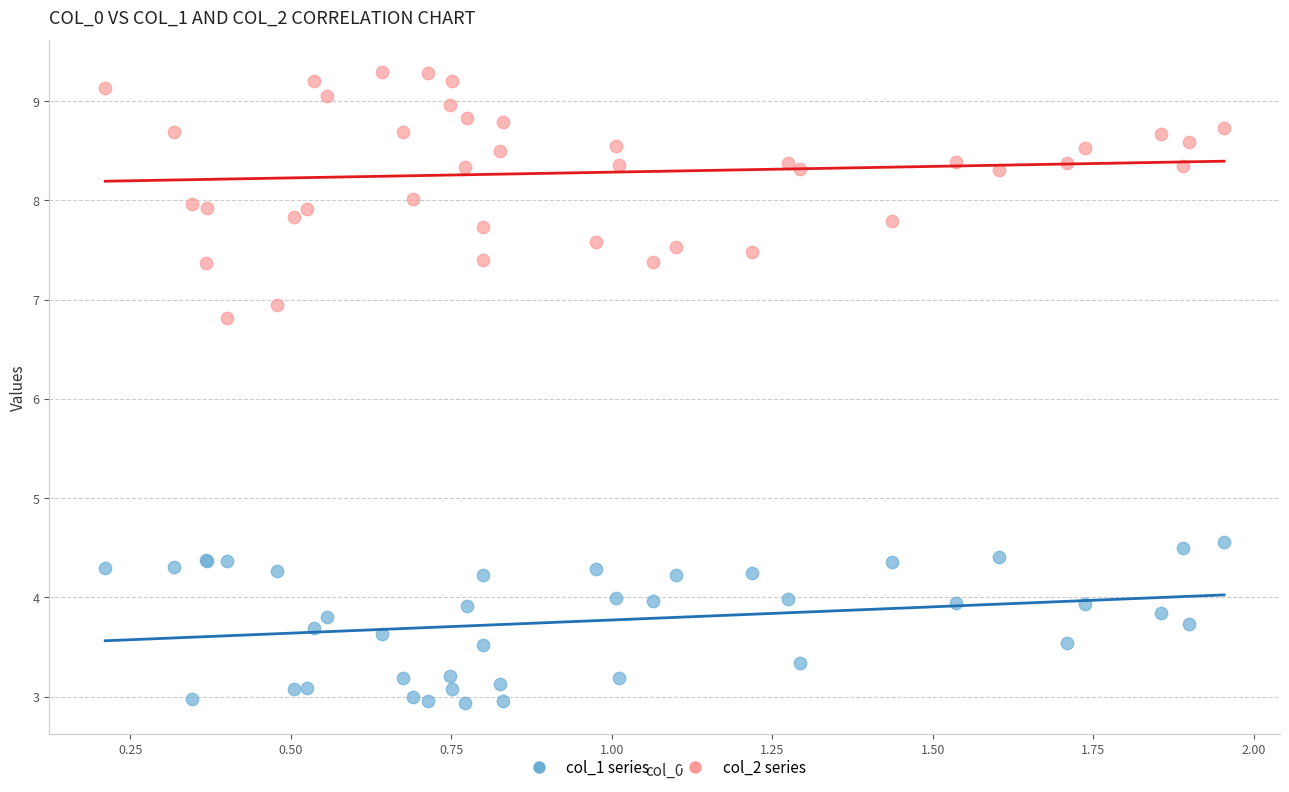

What are all the series names shown in the legend?

col_1 series, col_2 series